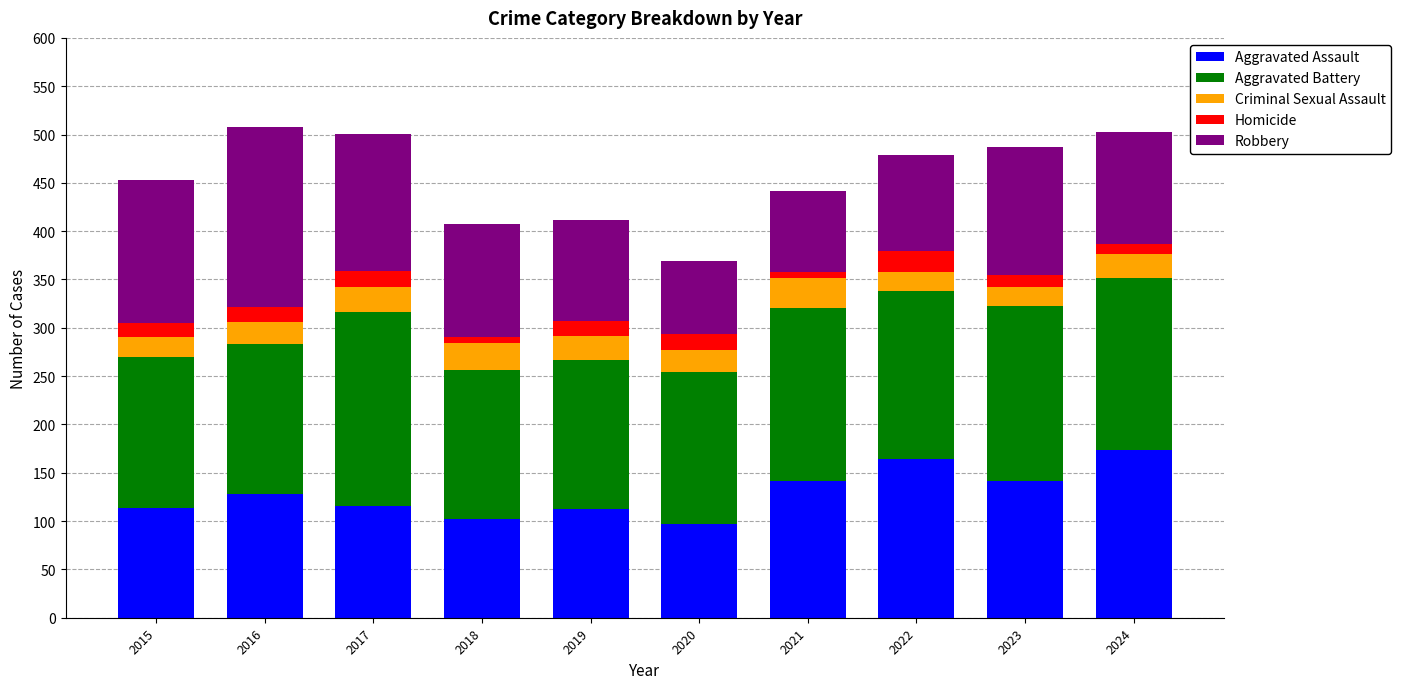

The value of Aggravated Assault at 2019 is 113. True or false?

True